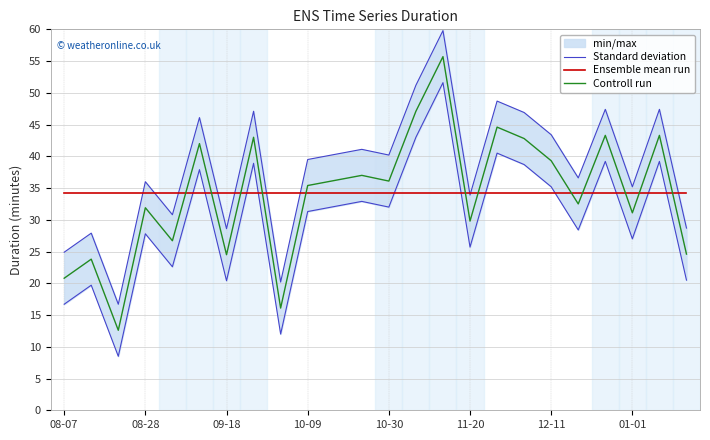

What is the maximum value shown in the chart?

59.8